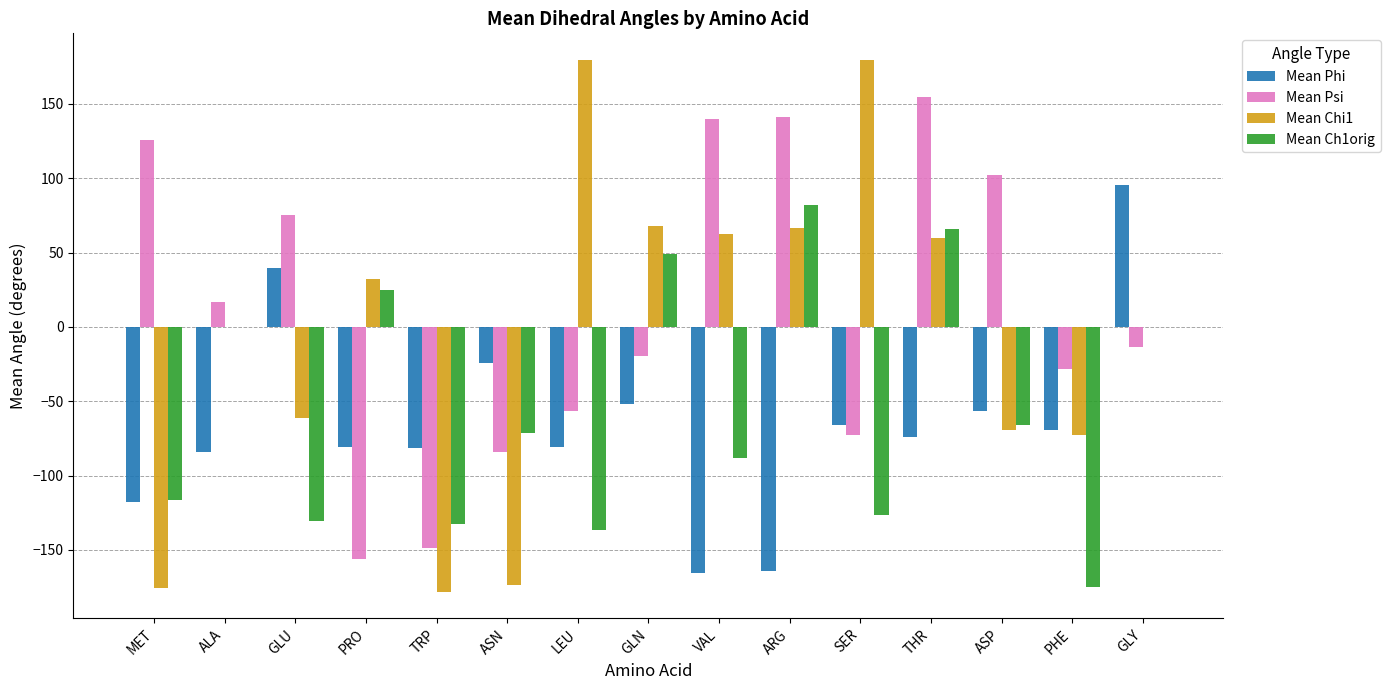

What is the total value across all series at ASP?

-89.7